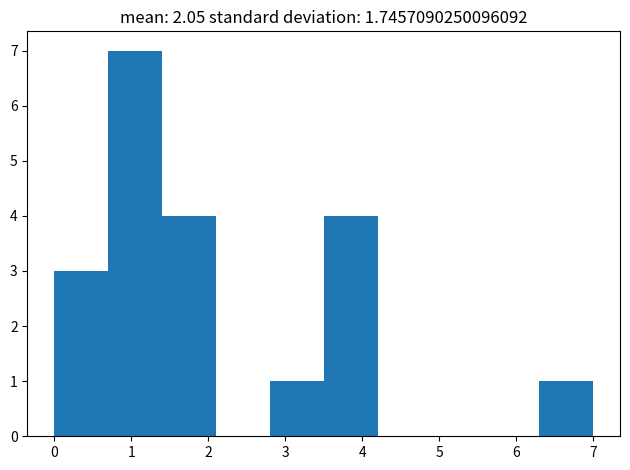

What is the height of the bar covering 6.3 to 7.0 on the x-axis? The values are not printed on the chart, so give them approximately, as read against the axis.

1